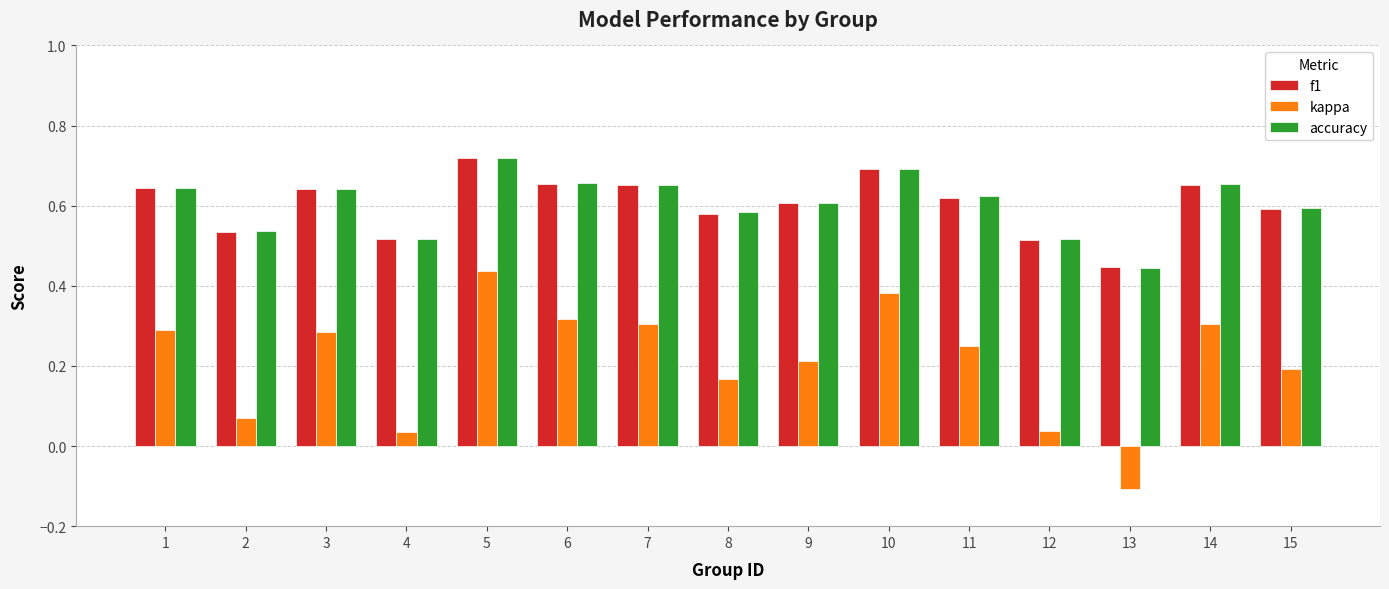

What is the total value across all series at 12?

1.1